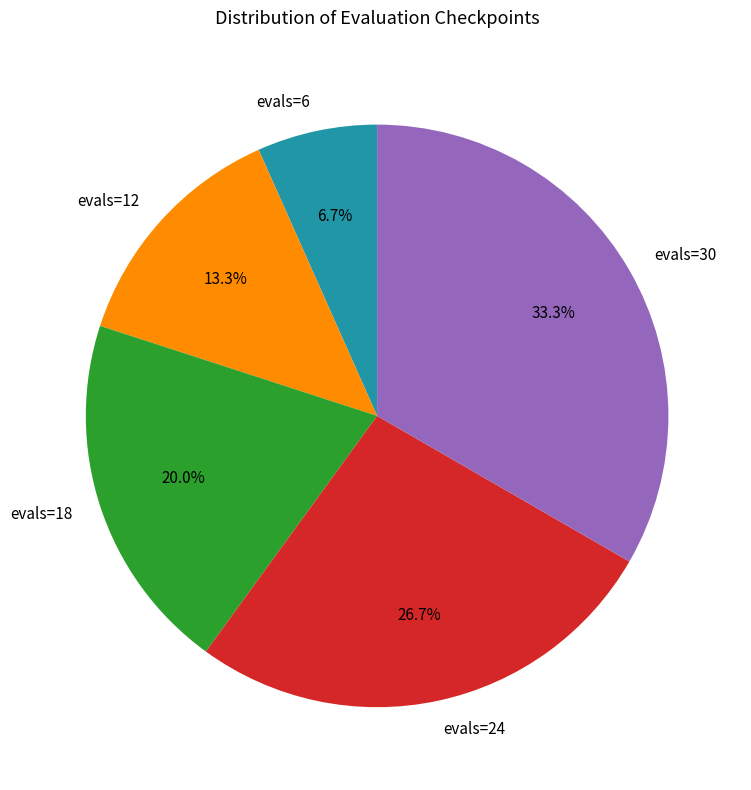

The evals=18 slice represents 20% of the pie. True or false?

True